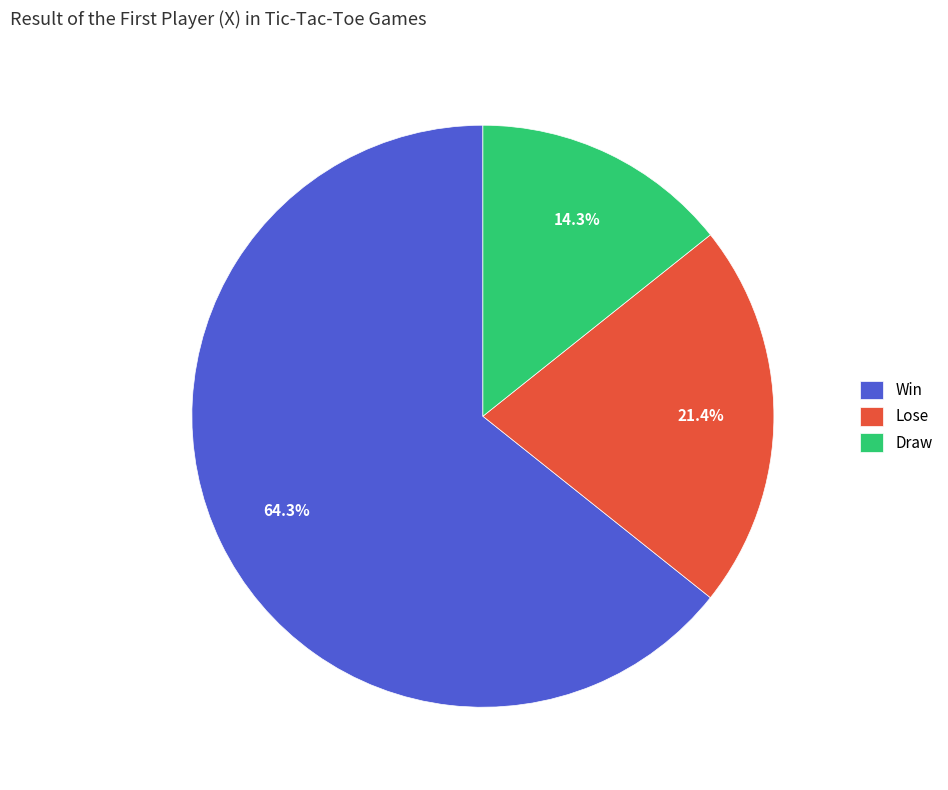

What is the total percentage of Lose and Draw?

35.7%